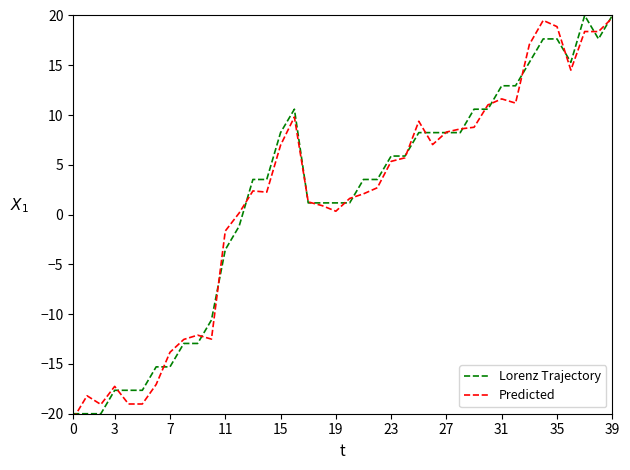

What is the minimum value for Lorenz Trajectory?

-20.0